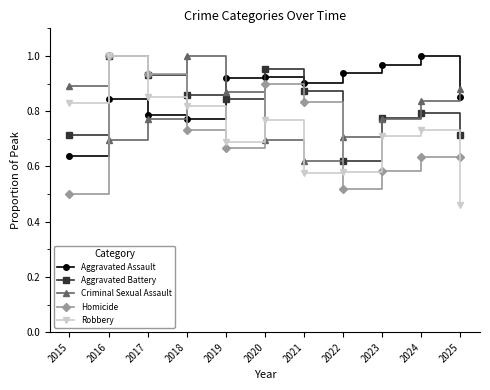

Count the number of categories in the chart.

11